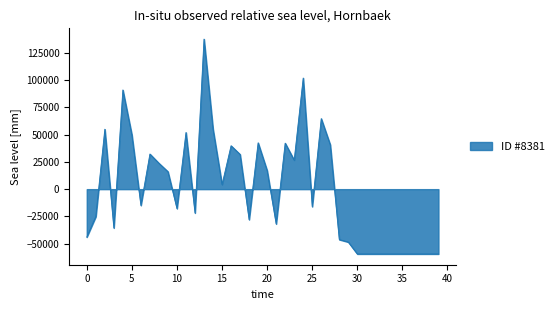

What is the minimum value shown in the chart?

-59452.2